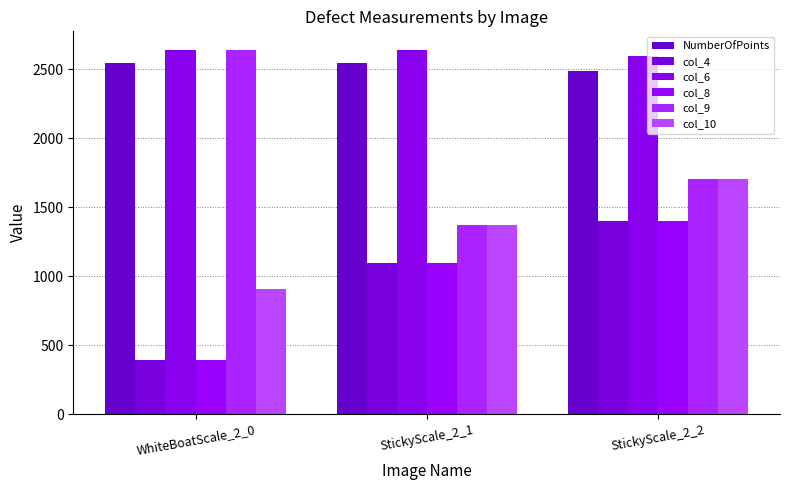

What is the greatest value displayed?

2641